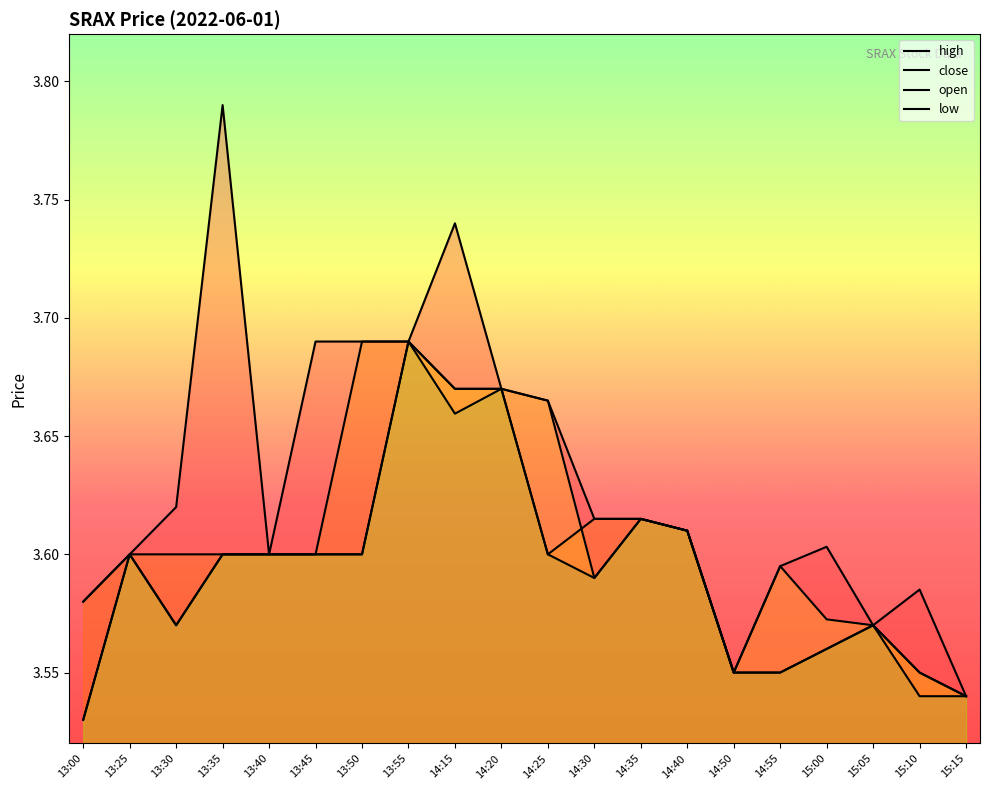

What is the value of the high point at the 19th from the left?

3.6